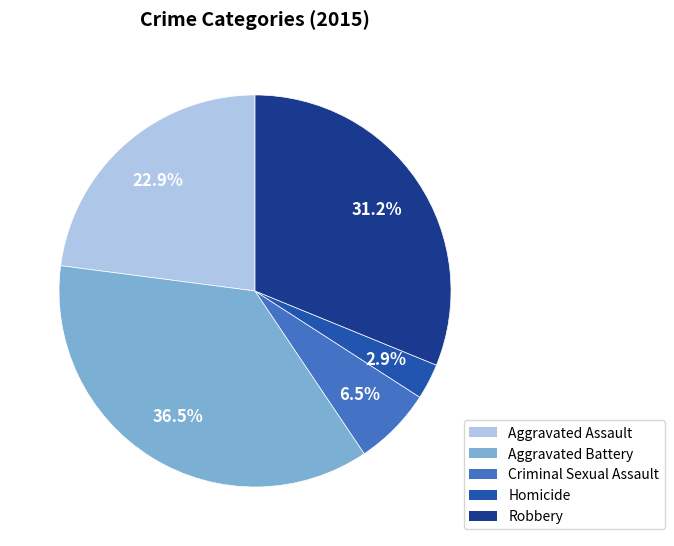

Does Homicide account for over 50% of the chart?

No